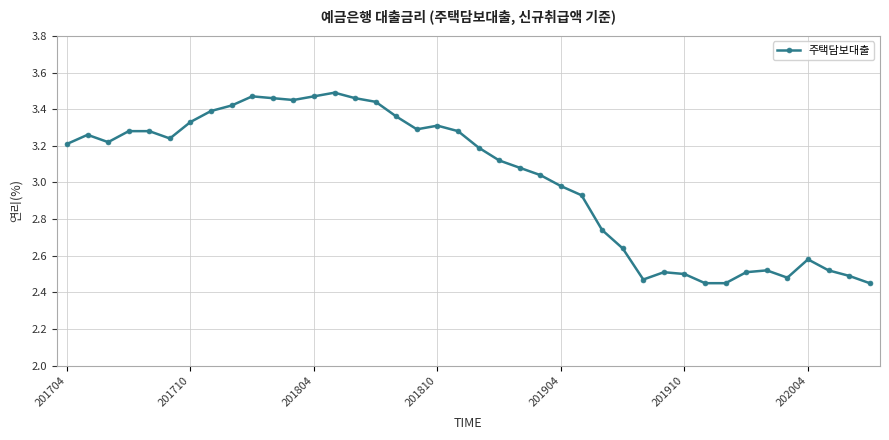

True or false: there are more than 1 points higher than both neighbors.

True